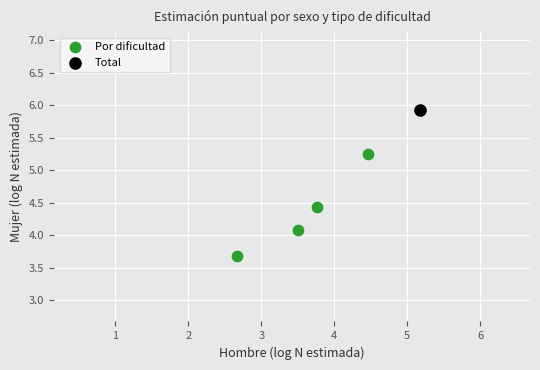

What are all the series names shown in the legend?

Por dificultad, Total